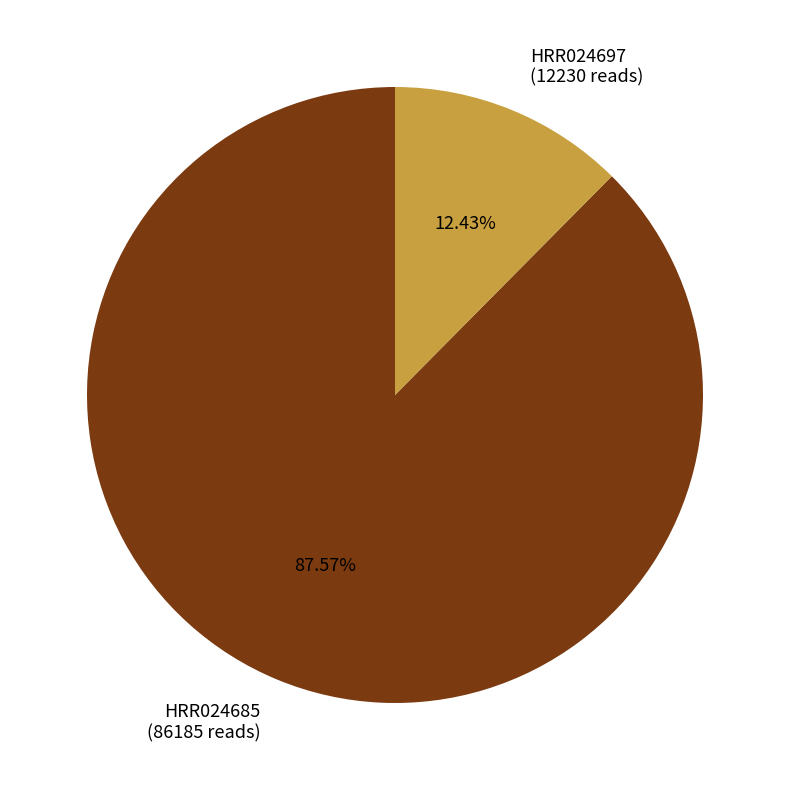

Rank the categories by value from highest to lowest.

HRR024685, HRR024697